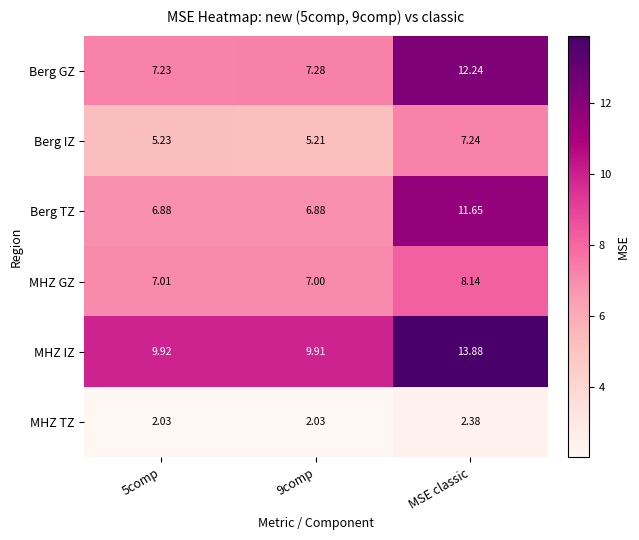

Rank the series at 9comp from lowest to highest value.

MHZ TZ, Berg IZ, Berg TZ, MHZ GZ, Berg GZ, MHZ IZ